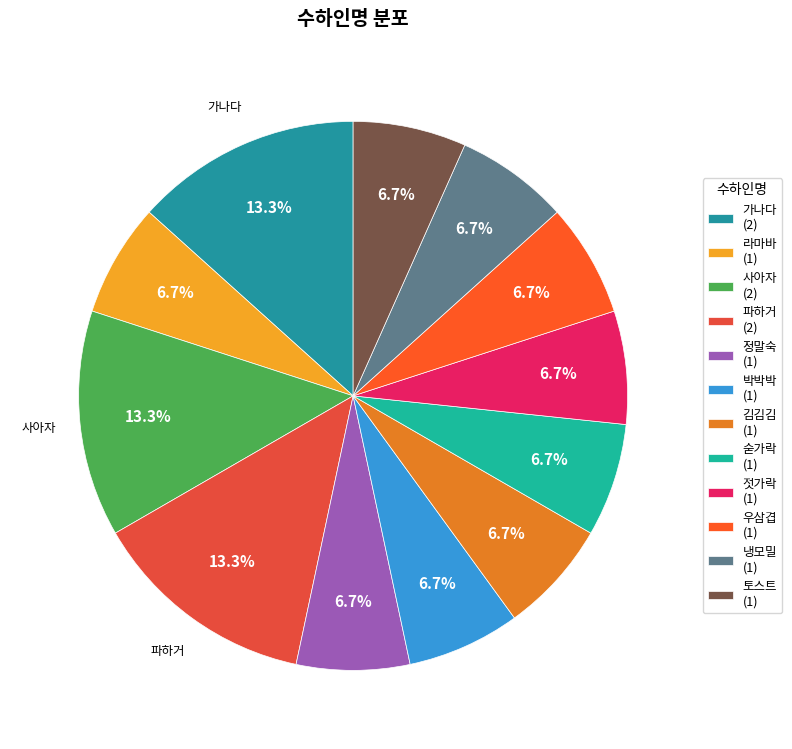

How many segments does this pie chart have?

12